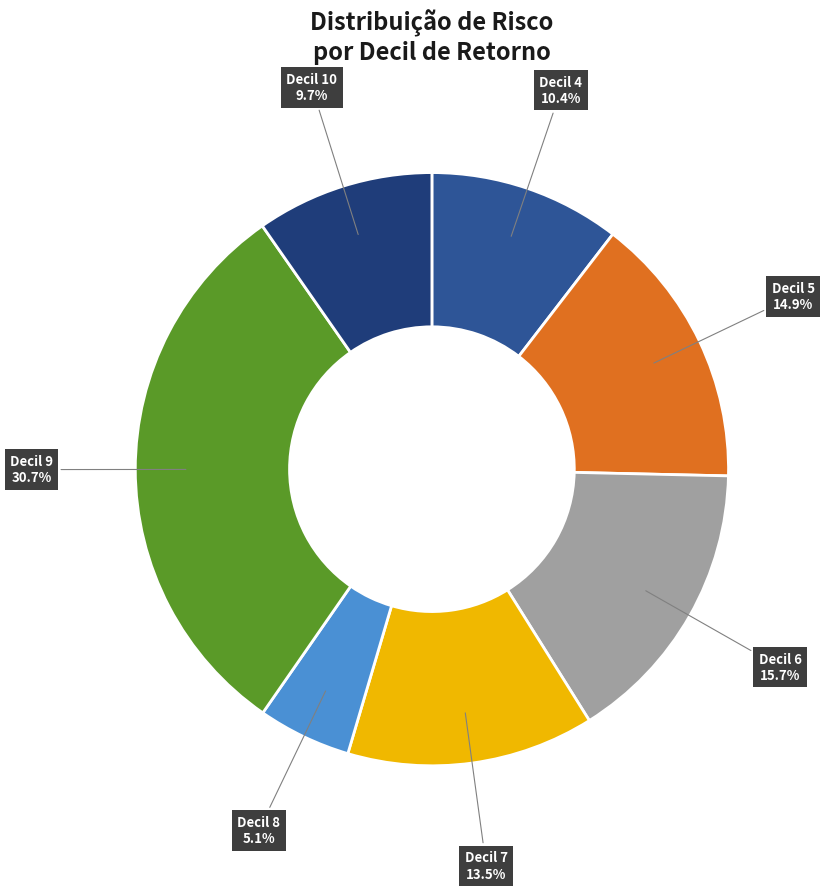

Does any single category account for the majority?

No